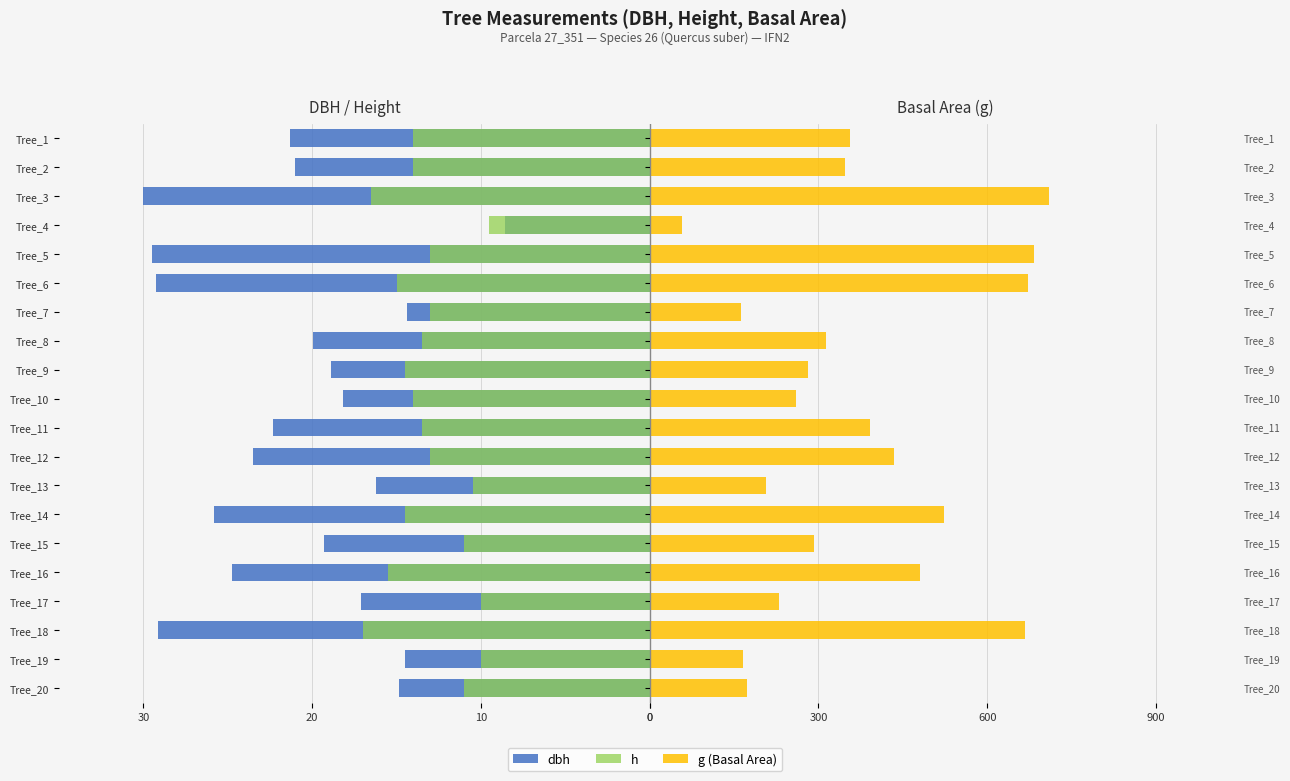

What are all the series names shown in the legend?

dbh, h, g (Basal Area)